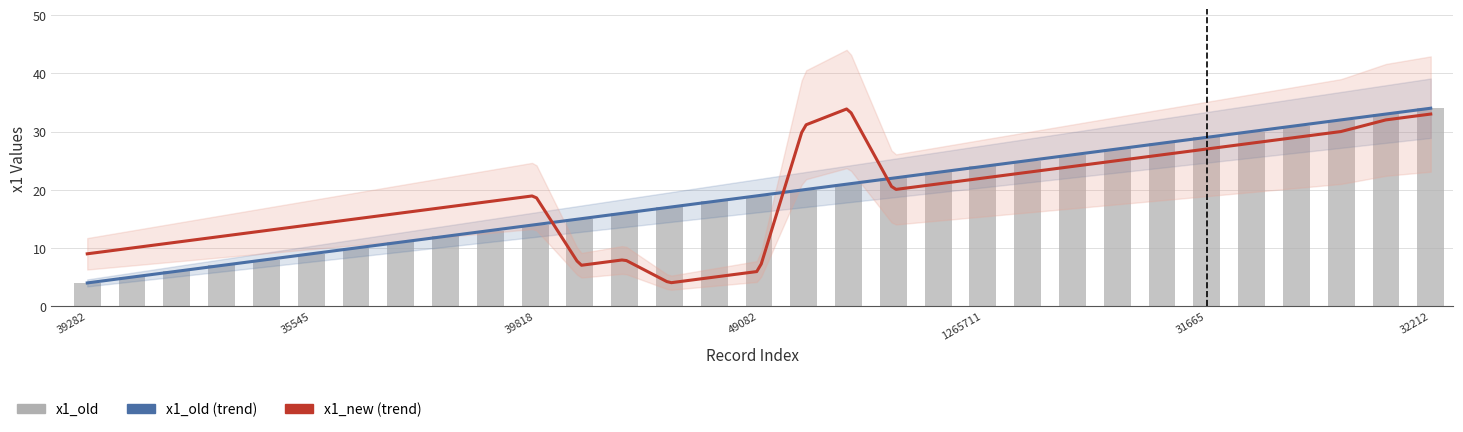

What is the change in value from 9 to 12?

+3